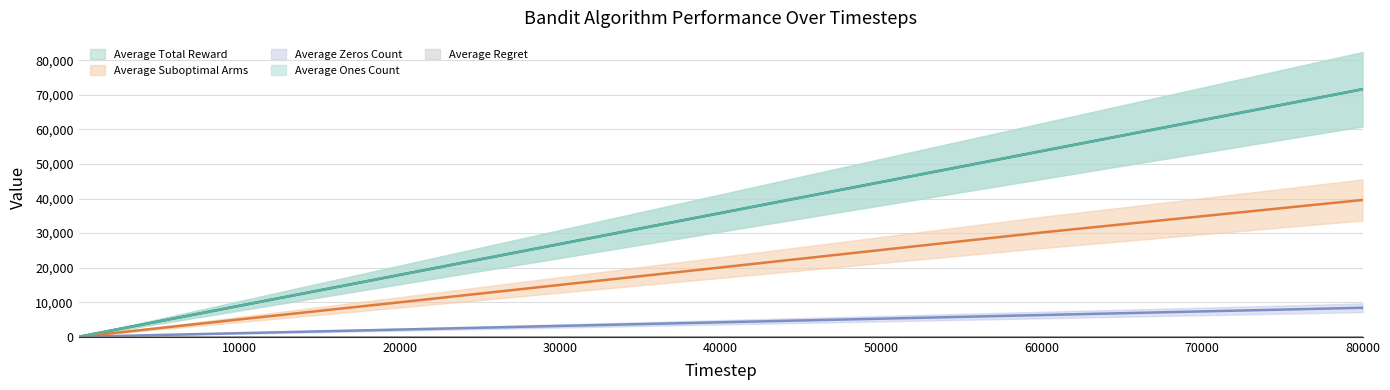

What is the sum of all Average Total Reward values?

190033.7